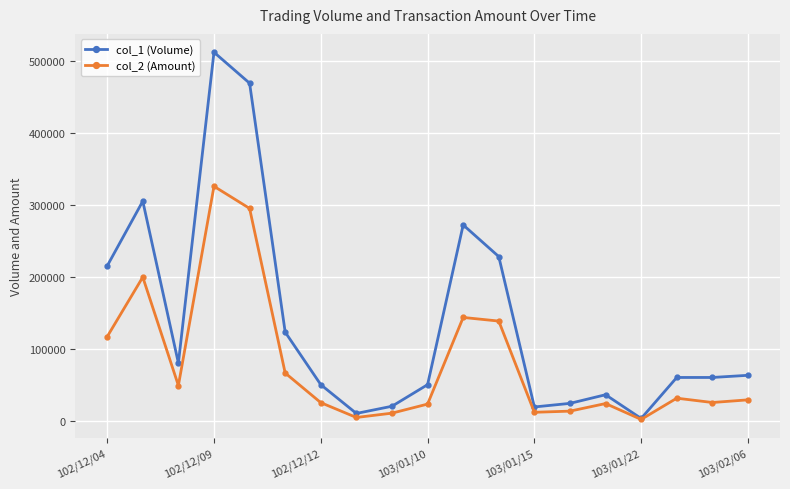

Which series has the largest range (max minus min)?

col_1 (Volume)